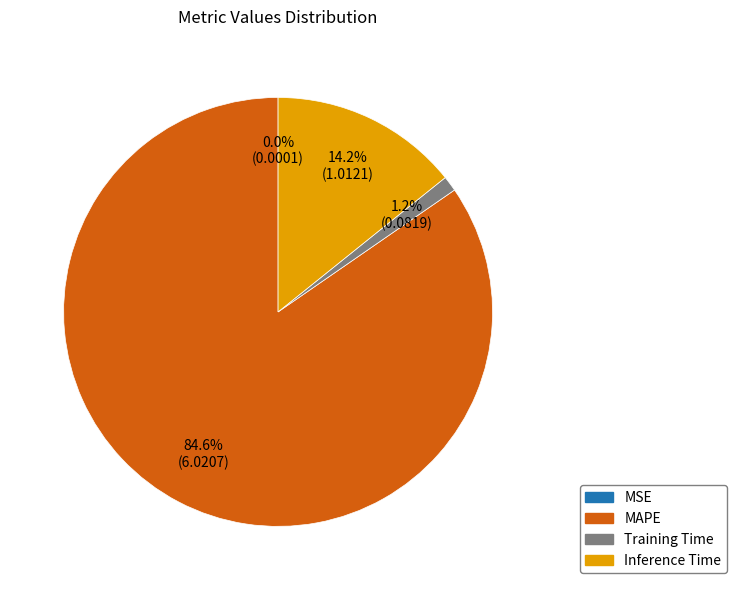

Between Inference Time and MAPE, which is larger?

MAPE